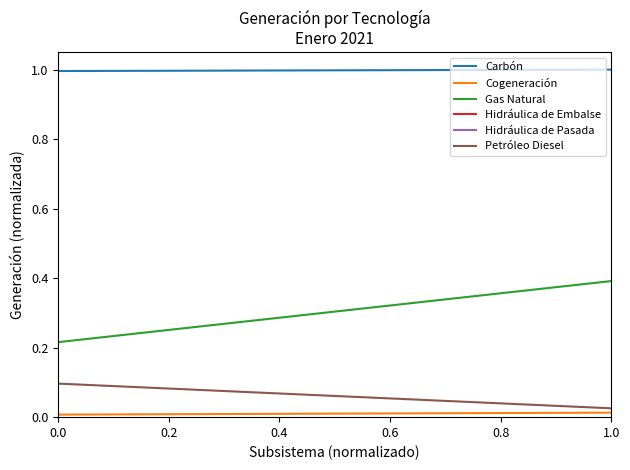

Which series has the largest total across all categories?

Carbón